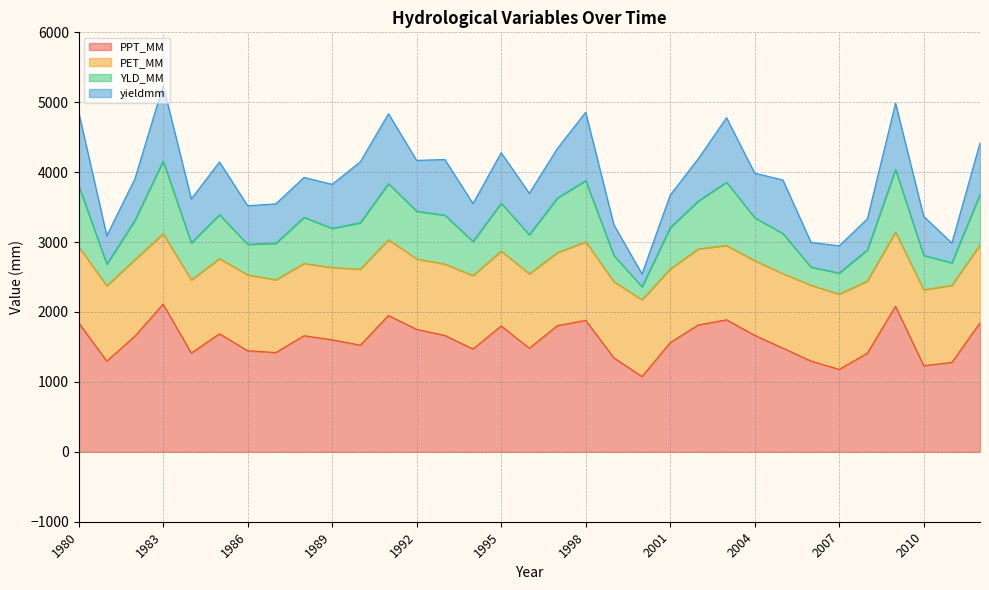

What is the maximum value for PPT_MM?

2111.7